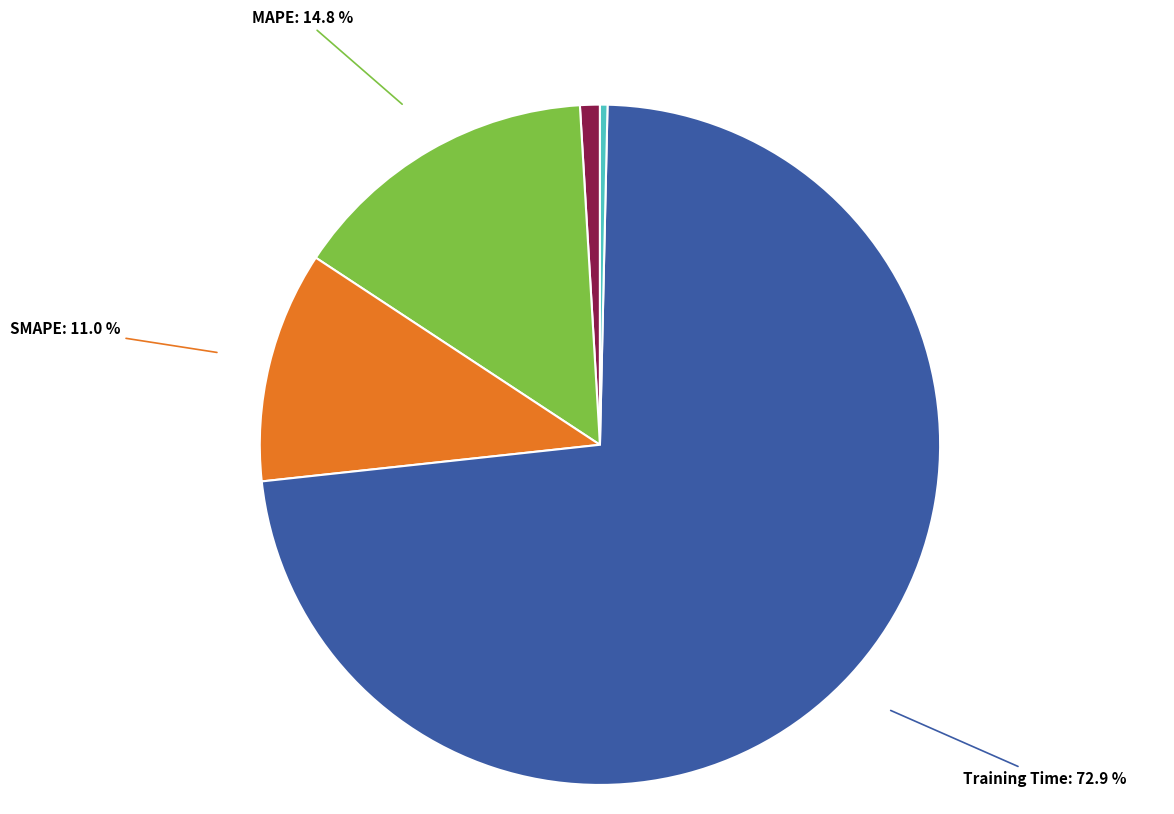

Which category has the smallest portion of the pie?

Inference Time